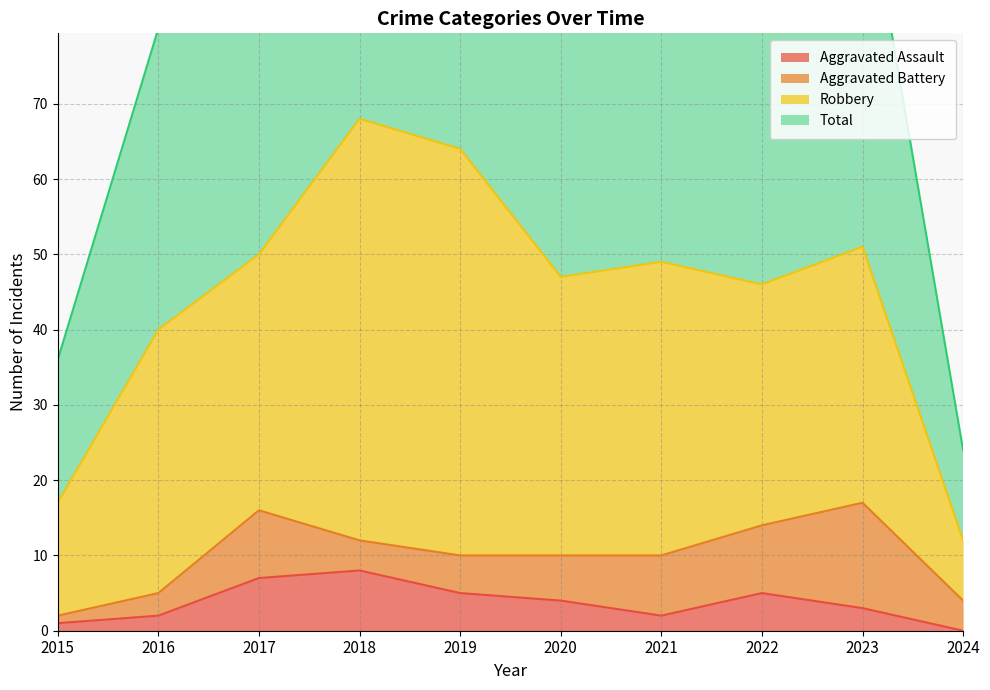

Count the Aggravated Assault values in the range 2 to 5.

6